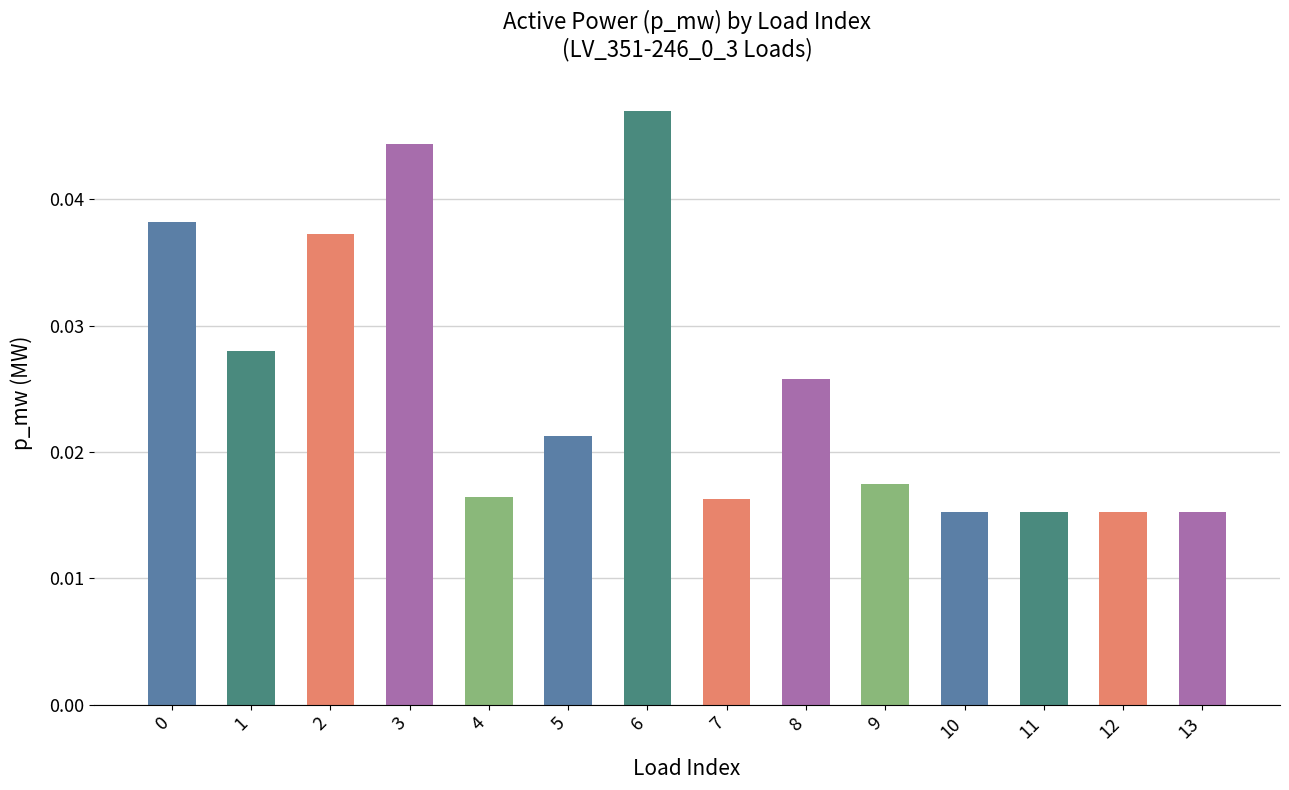

True or false: the data shows 0.1 at 0.

False